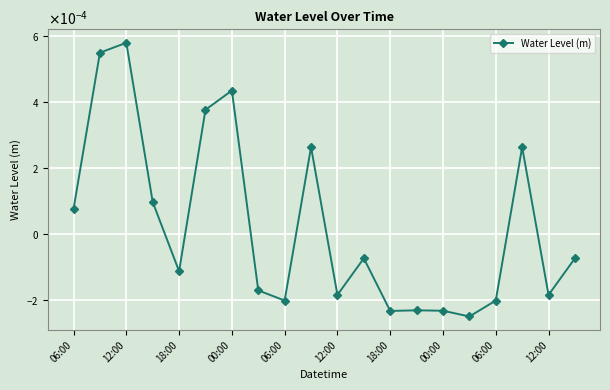

Is this an area chart (filled region under the line)?

No